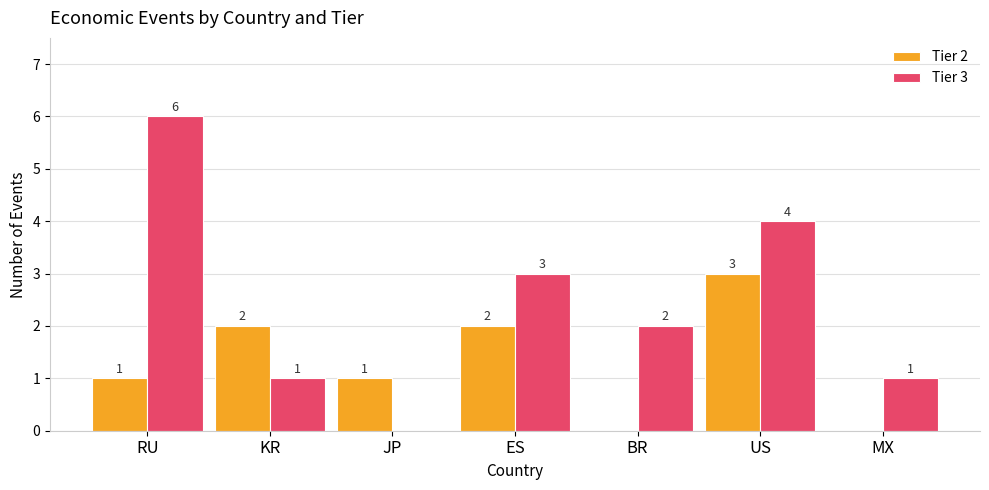

Which series has the largest total across all categories?

Tier 3